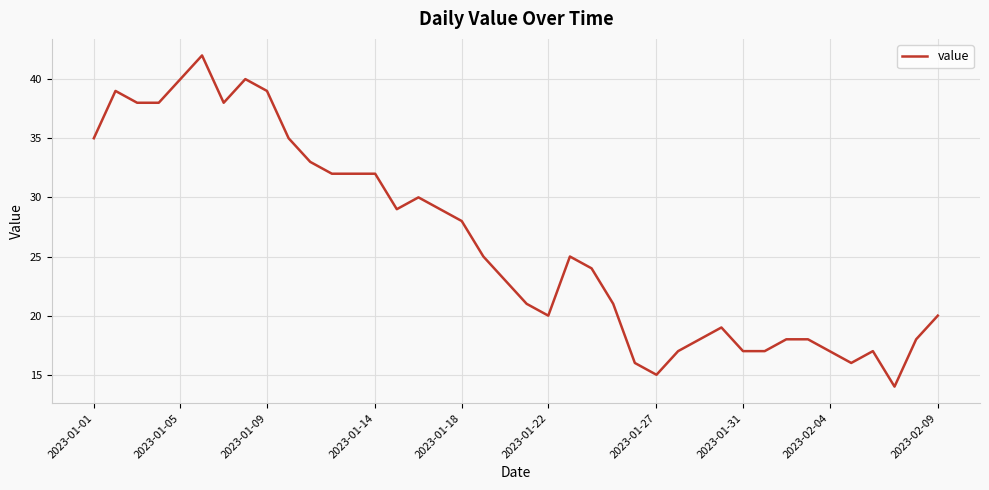

What is the minimum value shown in the chart?

14